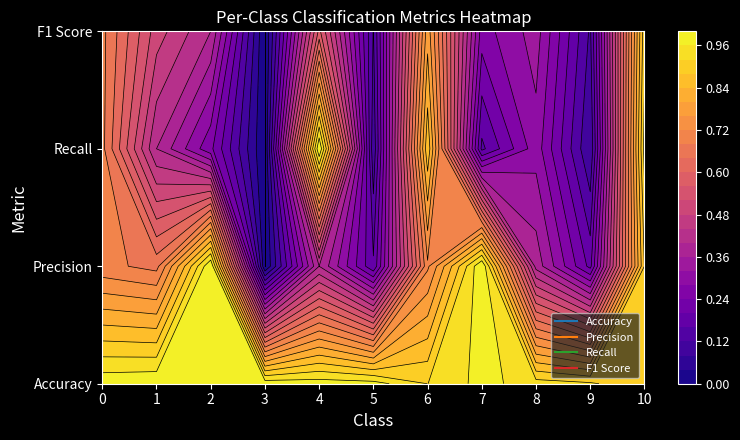

Which series has the largest total across all categories?

Accuracy